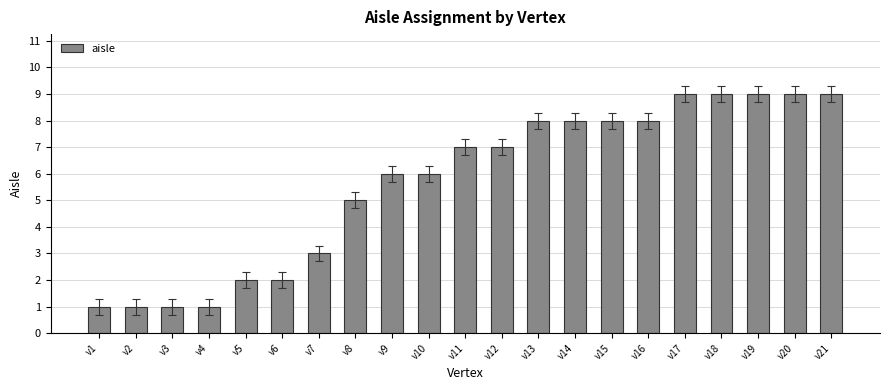

What is the smallest value displayed?

1